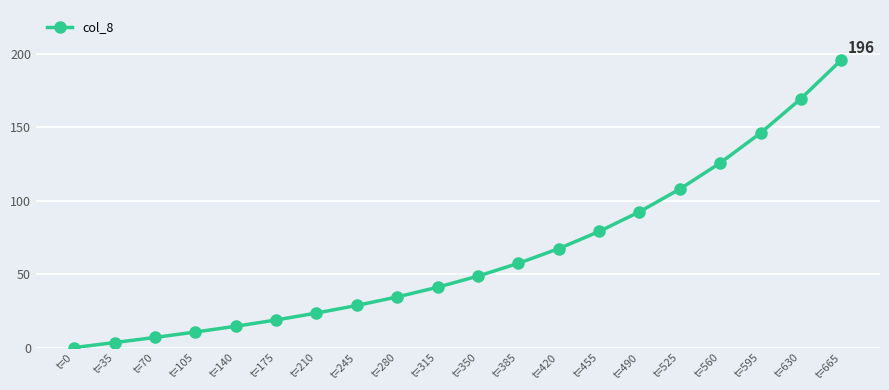

Approximately how many times larger is the value at t=315 compared to t=595?

0.3